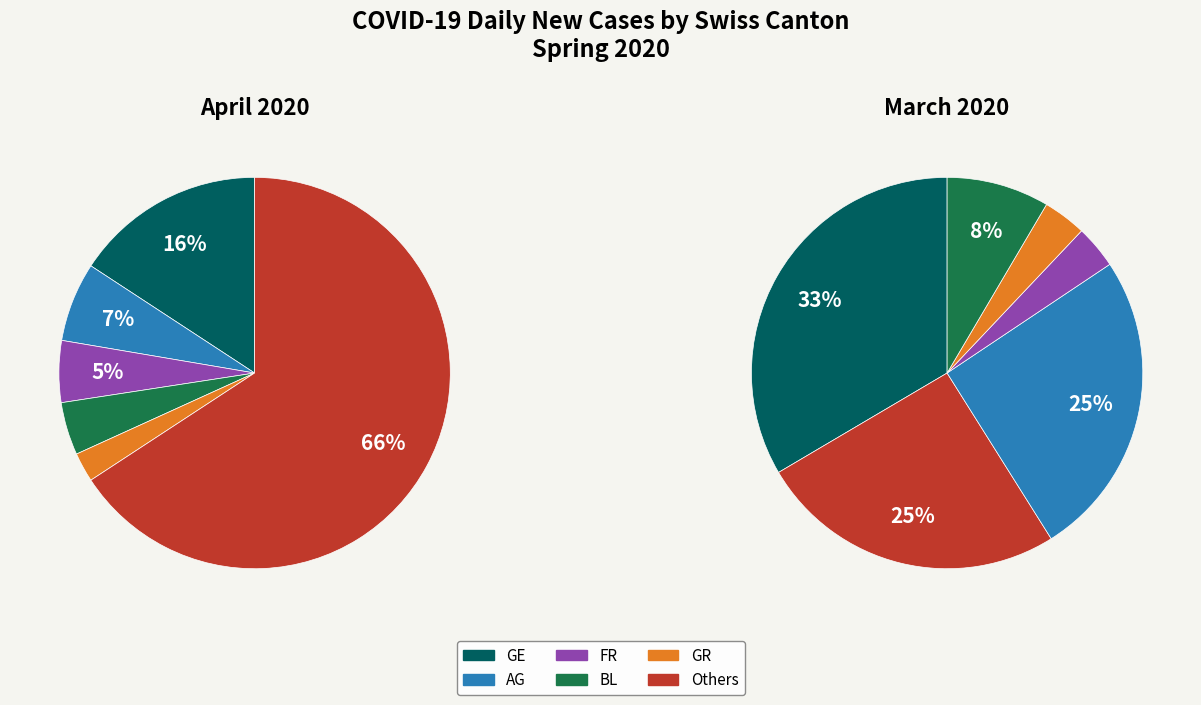

How many slices are in this pie chart?

12